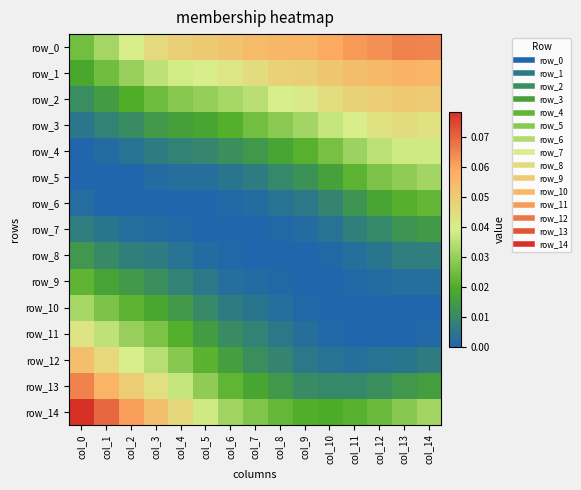

Reading left to right, transcribe all the data shown in this chart.

row_0: col_0=0.0	col_1=0.0	col_2=0.0	col_3=0.0	col_4=0.0	col_5=0.1	col_6=0.1	col_7=0.1	col_8=0.1	col_9=0.1	col_10=0.1	col_11=0.1	col_12=0.1	col_13=0.1	col_14=0.1
row_1: col_0=0.0	col_1=0.0	col_2=0.0	col_3=0.0	col_4=0.0	col_5=0.0	col_6=0.0	col_7=0.0	col_8=0.0	col_9=0.0	col_10=0.1	col_11=0.1	col_12=0.1	col_13=0.1	col_14=0.1
row_2: col_0=0.0	col_1=0.0	col_2=0.0	col_3=0.0	col_4=0.0	col_5=0.0	col_6=0.0	col_7=0.0	col_8=0.0	col_9=0.0	col_10=0.0	col_11=0.0	col_12=0.0	col_13=0.1	col_14=0.1
row_3: col_0=0.0	col_1=0.0	col_2=0.0	col_3=0.0	col_4=0.0	col_5=0.0	col_6=0.0	col_7=0.0	col_8=0.0	col_9=0.0	col_10=0.0	col_11=0.0	col_12=0.0	col_13=0.0	col_14=0.0
row_4: col_0=0.0	col_1=0.0	col_2=0.0	col_3=0.0	col_4=0.0	col_5=0.0	col_6=0.0	col_7=0.0	col_8=0.0	col_9=0.0	col_10=0.0	col_11=0.0	col_12=0.0	col_13=0.0	col_14=0.0
row_5: col_0=0.0	col_1=0.0	col_2=0.0	col_3=0.0	col_4=0.0	col_5=0.0	col_6=0.0	col_7=0.0	col_8=0.0	col_9=0.0	col_10=0.0	col_11=0.0	col_12=0.0	col_13=0.0	col_14=0.0
row_6: col_0=0.0	col_1=0.0	col_2=0.0	col_3=0.0	col_4=0.0	col_5=0.0	col_6=0.0	col_7=0.0	col_8=0.0	col_9=0.0	col_10=0.0	col_11=0.0	col_12=0.0	col_13=0.0	col_14=0.0
row_7: col_0=0.0	col_1=0.0	col_2=0.0	col_3=0.0	col_4=0.0	col_5=0.0	col_6=0.0	col_7=0.0	col_8=0.0	col_9=0.0	col_10=0.0	col_11=0.0	col_12=0.0	col_13=0.0	col_14=0.0
row_8: col_0=0.0	col_1=0.0	col_2=0.0	col_3=0.0	col_4=0.0	col_5=0.0	col_6=0.0	col_7=0.0	col_8=0.0	col_9=0.0	col_10=0.0	col_11=0.0	col_12=0.0	col_13=0.0	col_14=0.0
row_9: col_0=0.0	col_1=0.0	col_2=0.0	col_3=0.0	col_4=0.0	col_5=0.0	col_6=0.0	col_7=0.0	col_8=0.0	col_9=0.0	col_10=0.0	col_11=0.0	col_12=0.0	col_13=0.0	col_14=0.0
row_10: col_0=0.0	col_1=0.0	col_2=0.0	col_3=0.0	col_4=0.0	col_5=0.0	col_6=0.0	col_7=0.0	col_8=0.0	col_9=0.0	col_10=0.0	col_11=0.0	col_12=0.0	col_13=0.0	col_14=0.0
row_11: col_0=0.0	col_1=0.0	col_2=0.0	col_3=0.0	col_4=0.0	col_5=0.0	col_6=0.0	col_7=0.0	col_8=0.0	col_9=0.0	col_10=0.0	col_11=0.0	col_12=0.0	col_13=0.0	col_14=0.0
row_12: col_0=0.1	col_1=0.0	col_2=0.0	col_3=0.0	col_4=0.0	col_5=0.0	col_6=0.0	col_7=0.0	col_8=0.0	col_9=0.0	col_10=0.0	col_11=0.0	col_12=0.0	col_13=0.0	col_14=0.0
row_13: col_0=0.1	col_1=0.1	col_2=0.0	col_3=0.0	col_4=0.0	col_5=0.0	col_6=0.0	col_7=0.0	col_8=0.0	col_9=0.0	col_10=0.0	col_11=0.0	col_12=0.0	col_13=0.0	col_14=0.0
row_14: col_0=0.1	col_1=0.1	col_2=0.1	col_3=0.1	col_4=0.0	col_5=0.0	col_6=0.0	col_7=0.0	col_8=0.0	col_9=0.0	col_10=0.0	col_11=0.0	col_12=0.0	col_13=0.0	col_14=0.0